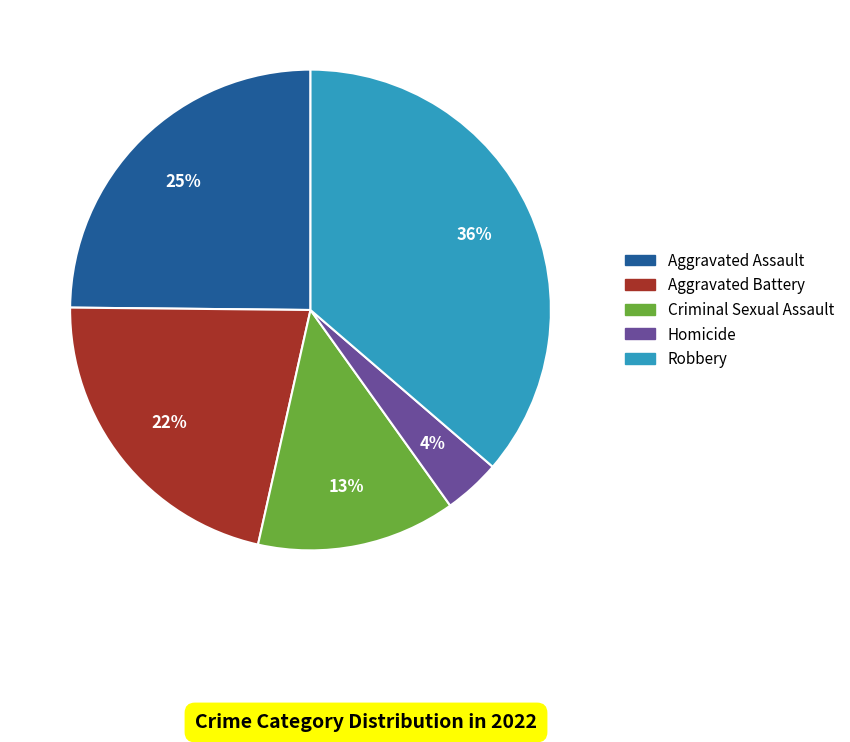

Which has a higher value, Homicide or Criminal Sexual Assault?

Criminal Sexual Assault